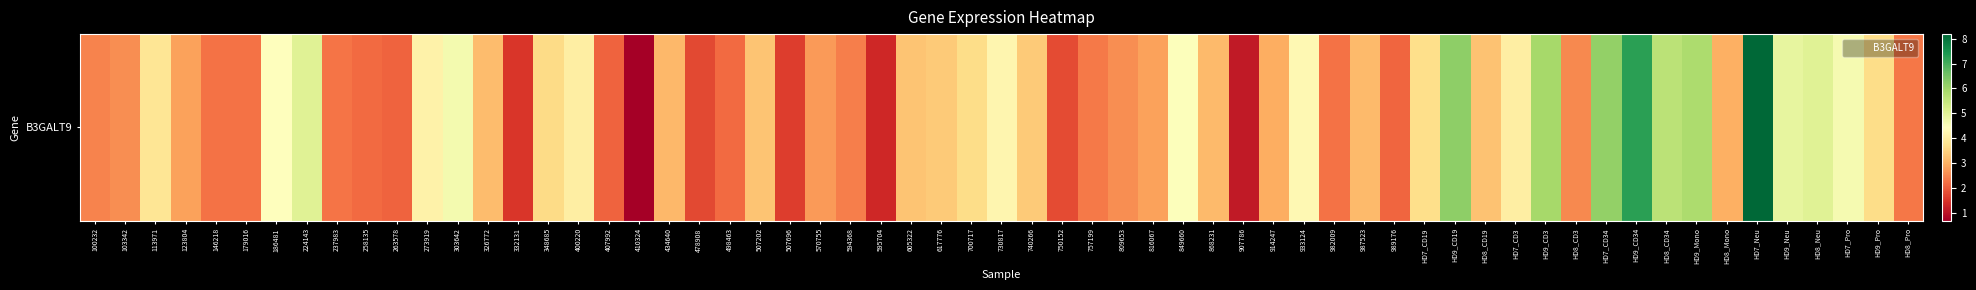

What is the sum of the values at 11 and 19?

7.2